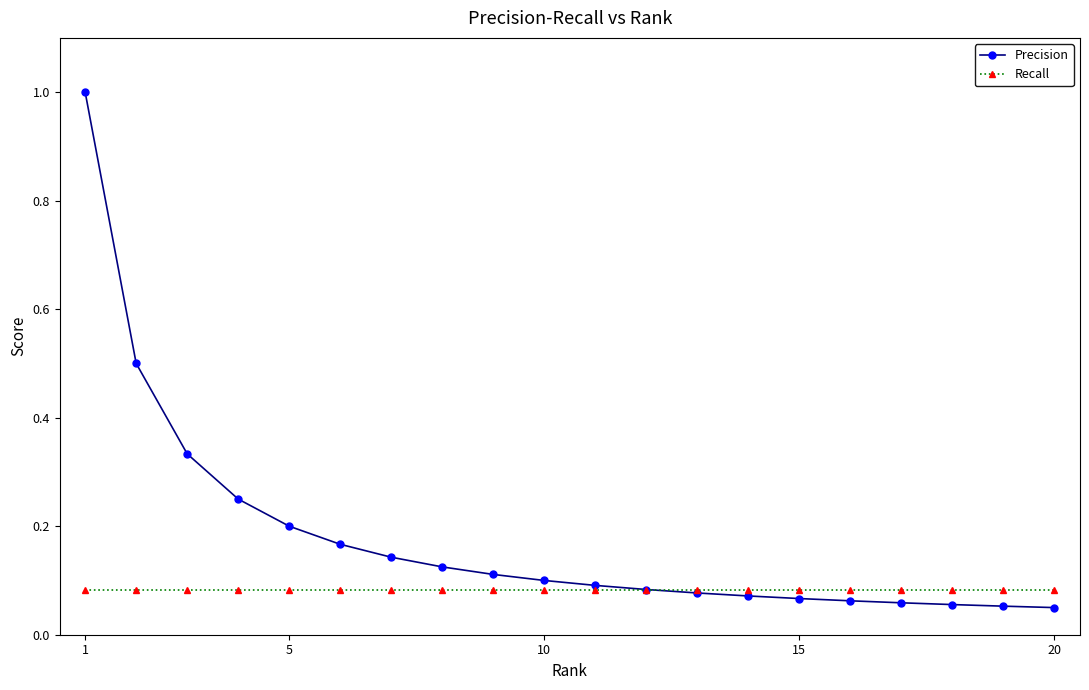

Rank the series by their maximum value, from highest to lowest.

Precision, Recall